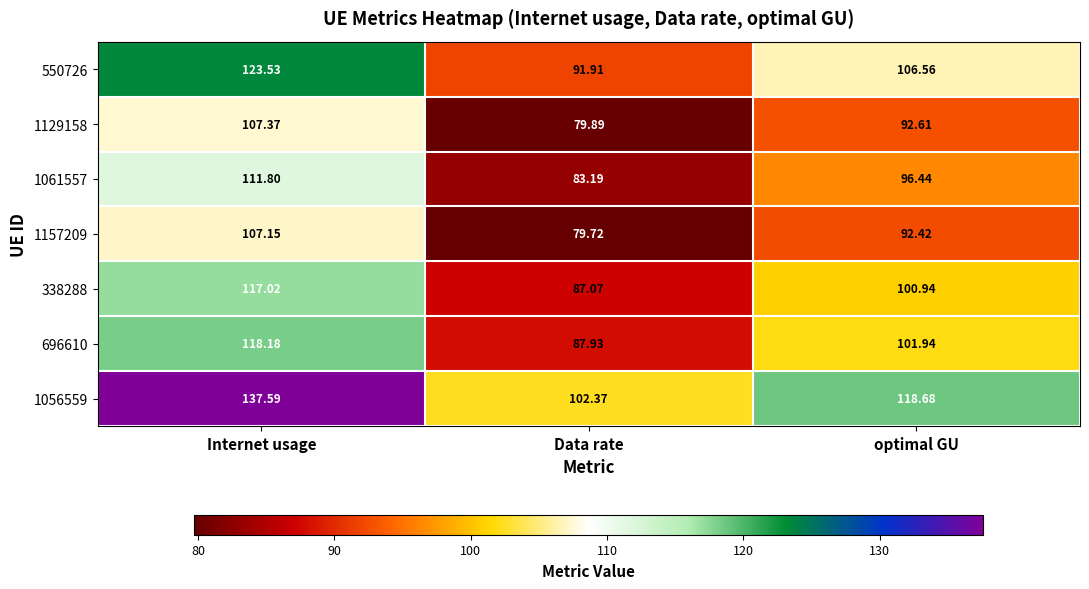

Rank the series by their maximum value, from lowest to highest.

1157209, 1129158, 1061557, 338288, 696610, 550726, 1056559